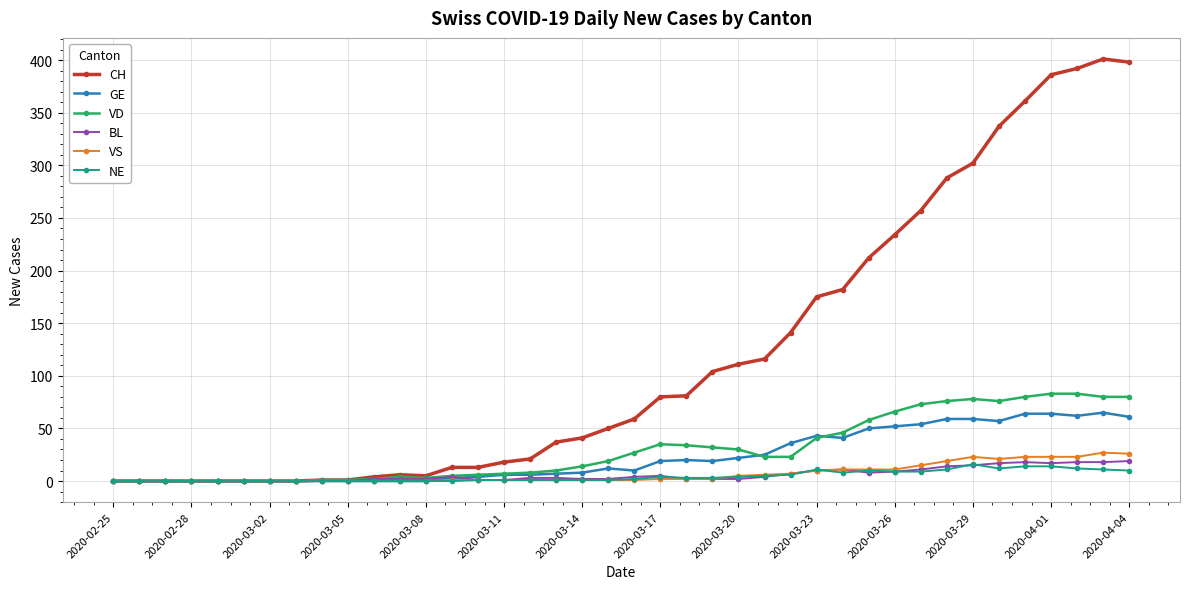

What is the highest value of the VD series?

83